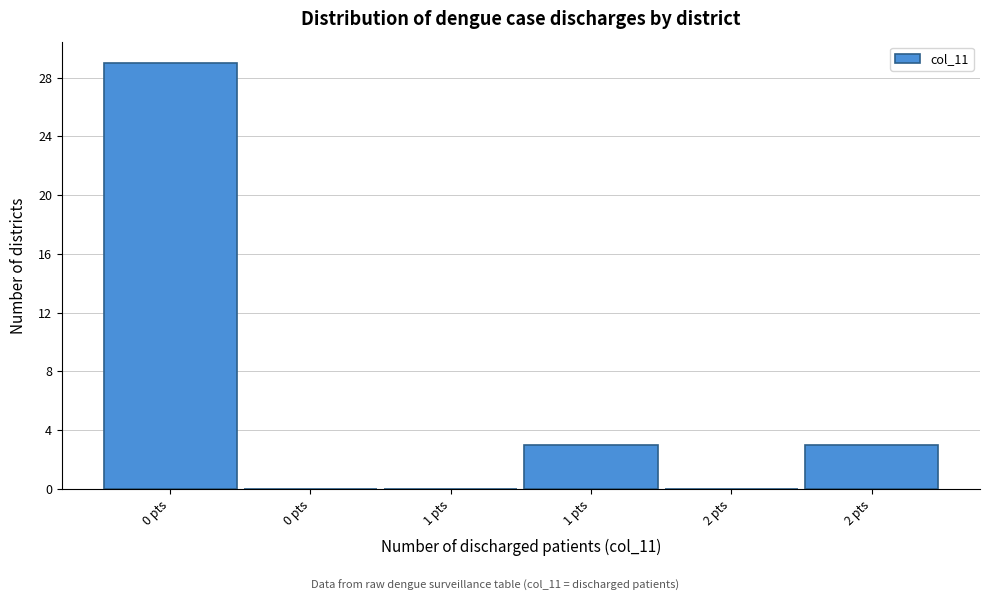

Are the bars horizontal?

No